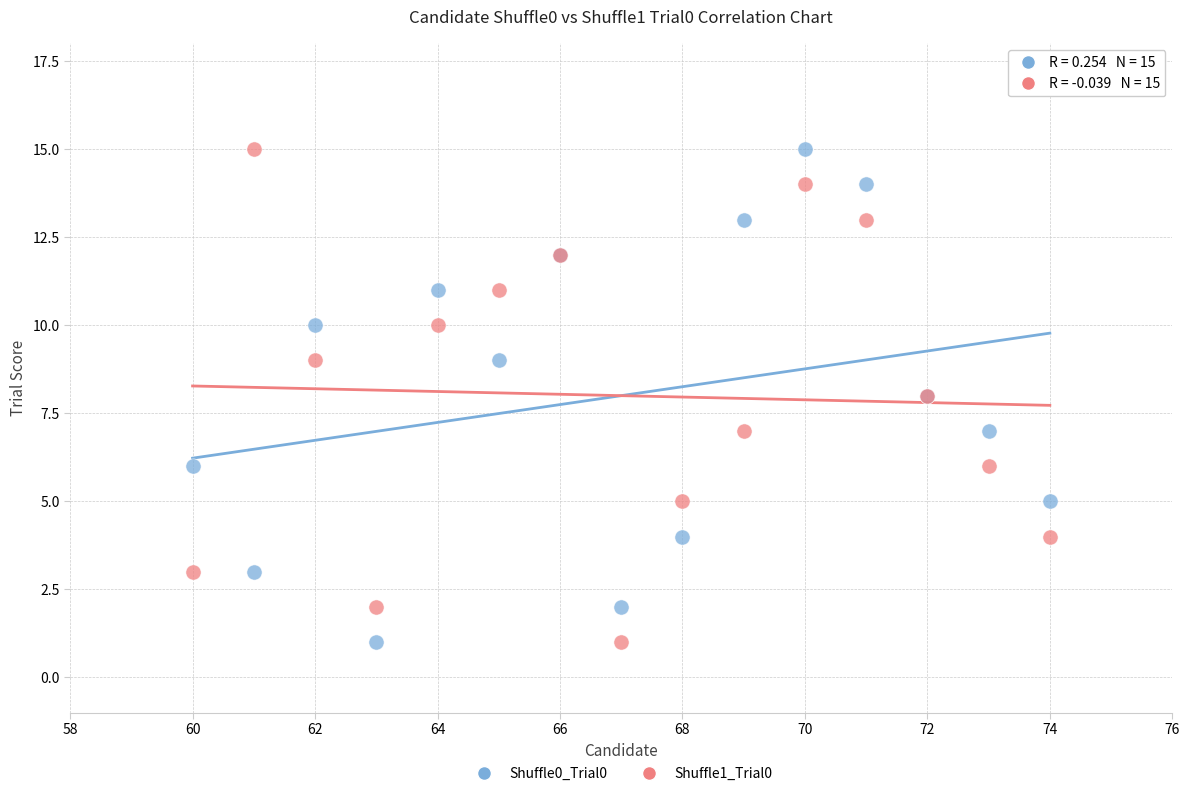

What is the X range (max minus min) for the scatter plot?

14